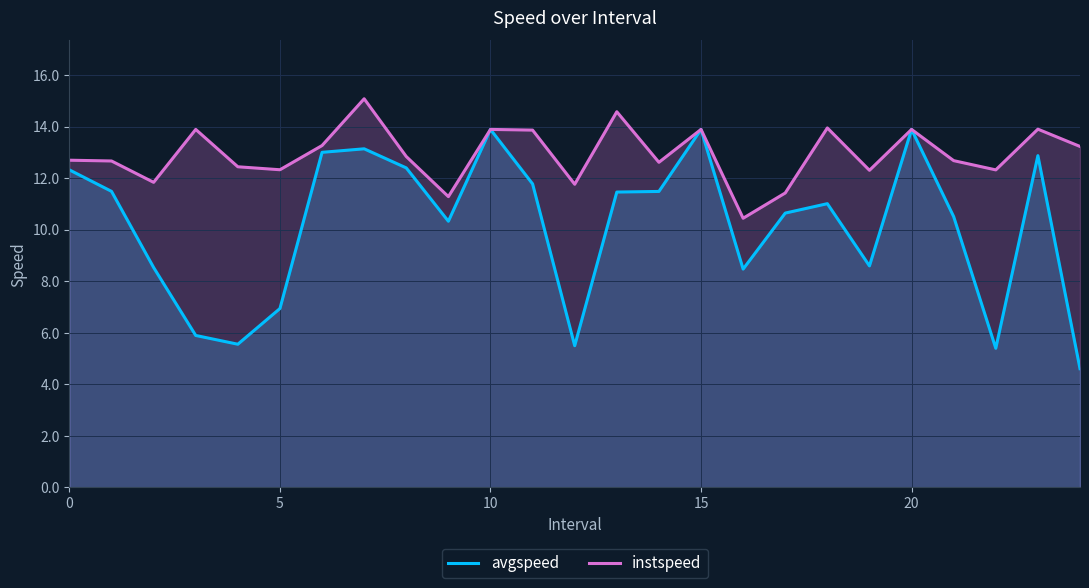

How many interior local peaks does the avgspeed series have?

6